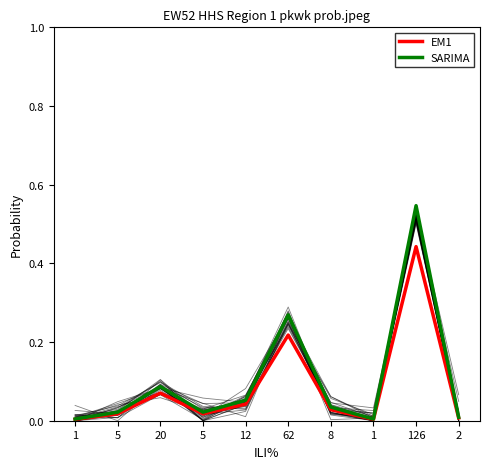

True or false: SARIMA and EM1 cross at least once.

False